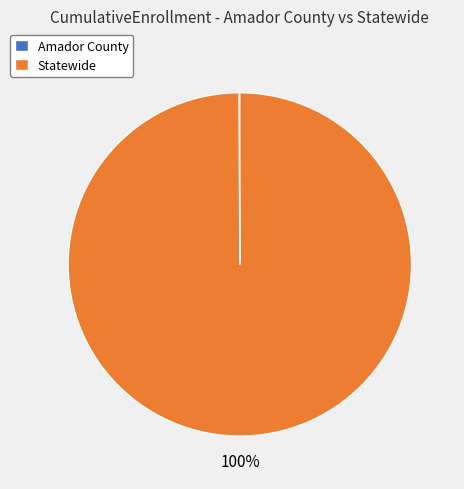

To the nearest percent, what is the average slice percentage?

50%